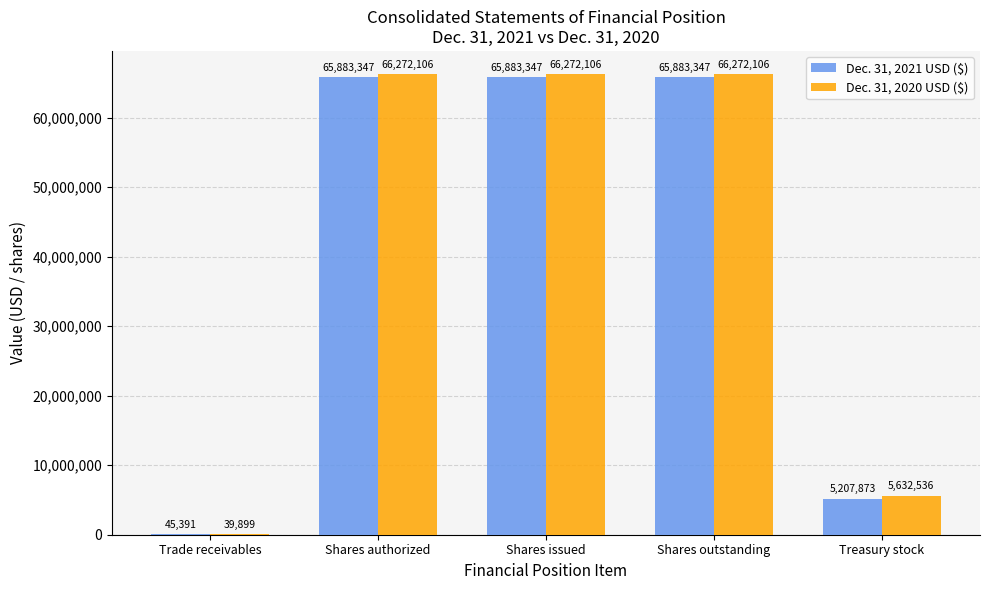

Which series has the largest total across all categories?

Dec. 31, 2020 USD ($)